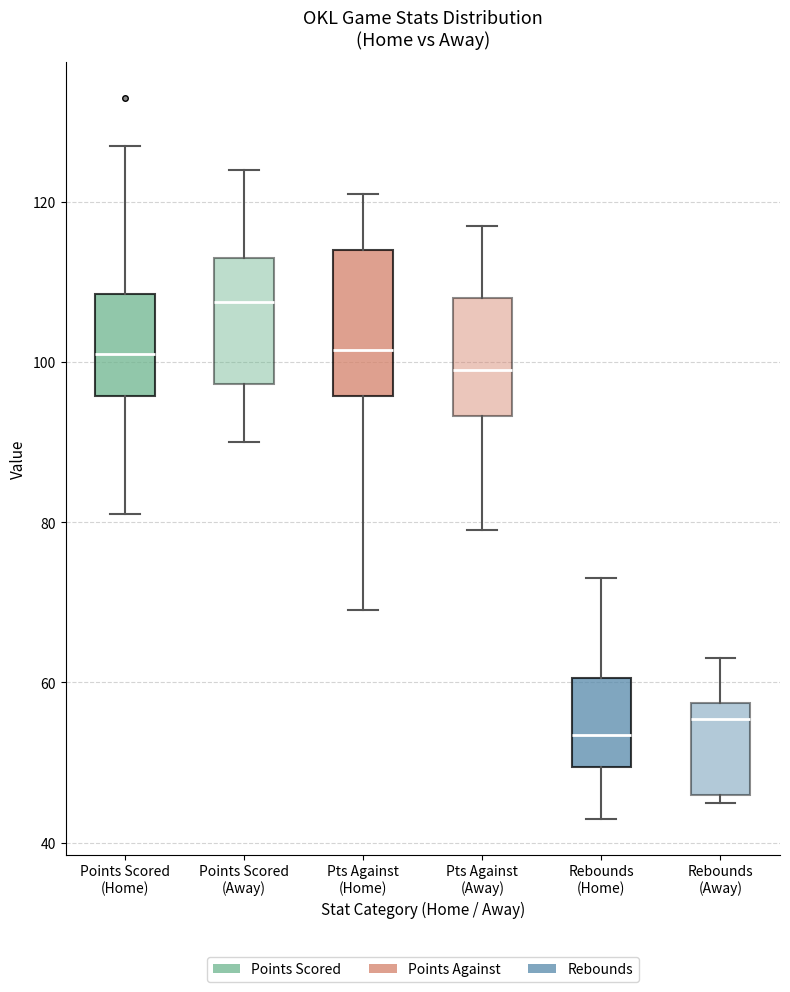

Comparing the boxes themselves (not the whiskers), which one is the tallest?

Pts Against (Home)